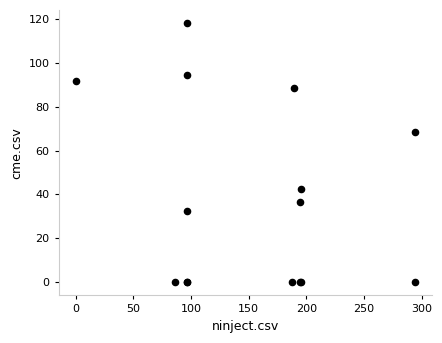

What Y value in the scatter plot is closest to 59?

68.5